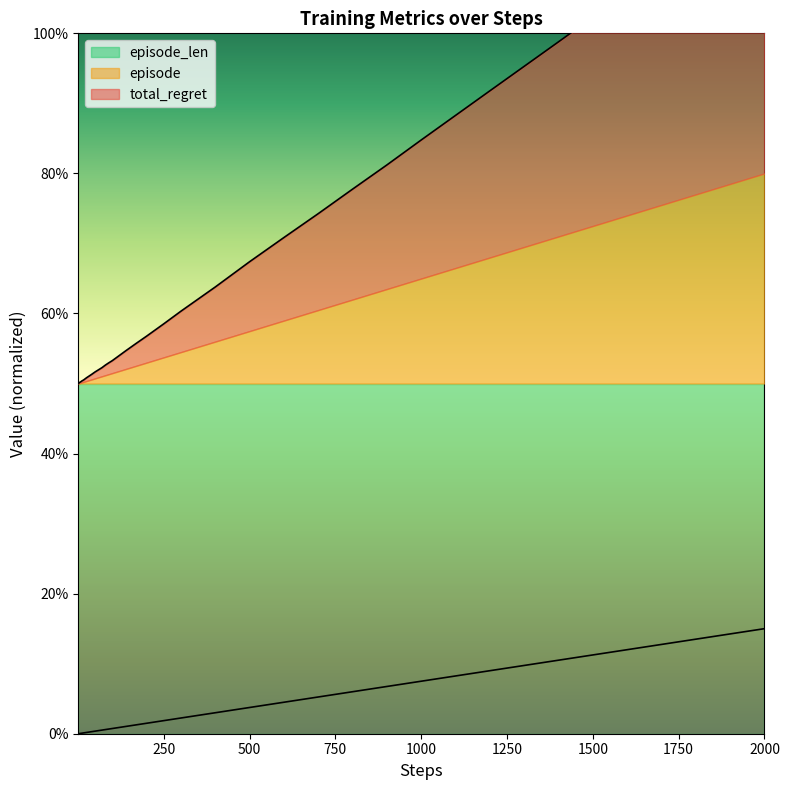

How many values in the episode series exceed 0?

39